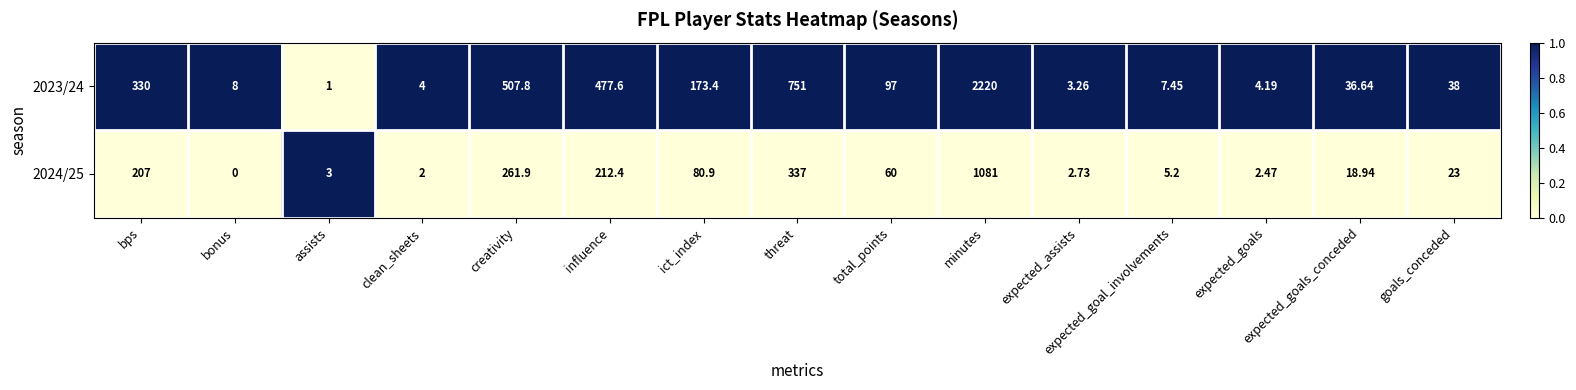

At which category does the chart reach its peak across all series?

minutes